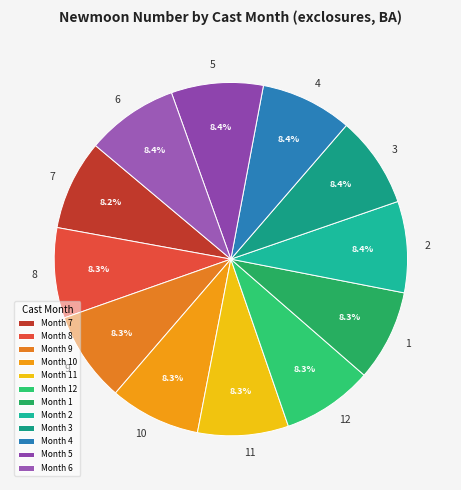

True or false: 2 accounts for 23% of the total.

False